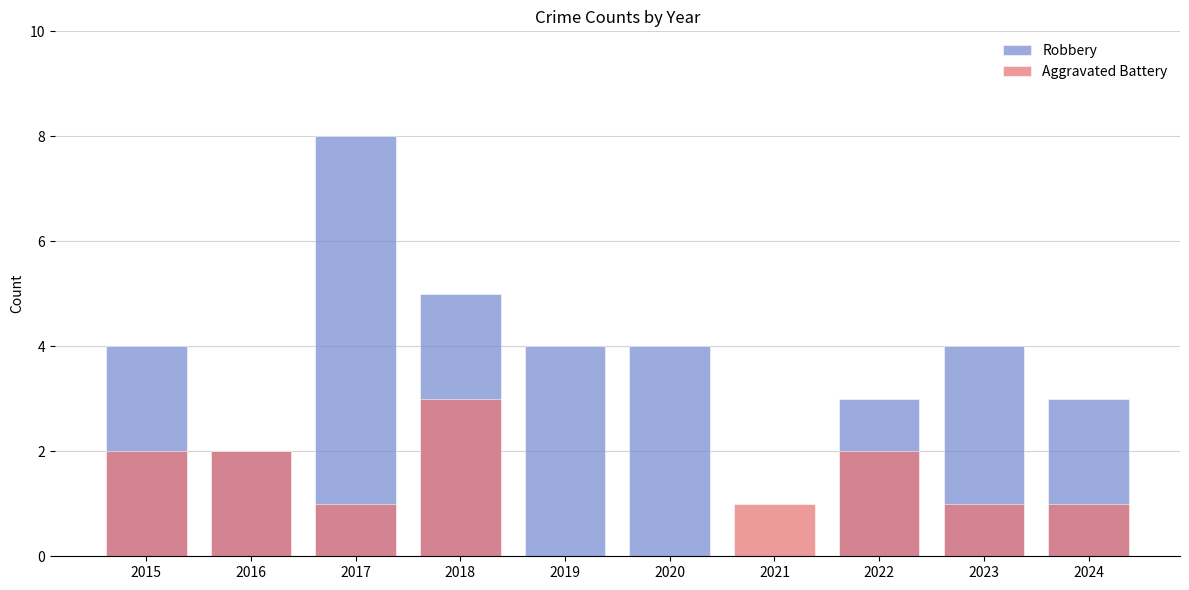

The value of Robbery at 2020 is 3. True or false?

False